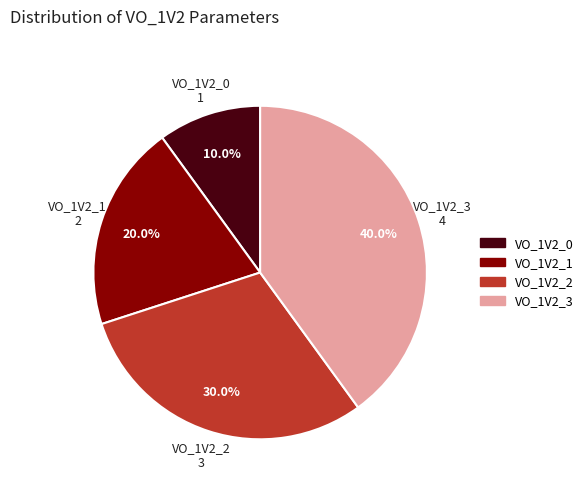

To the nearest percent, what portion does VO_1V2_3 represent?

40%